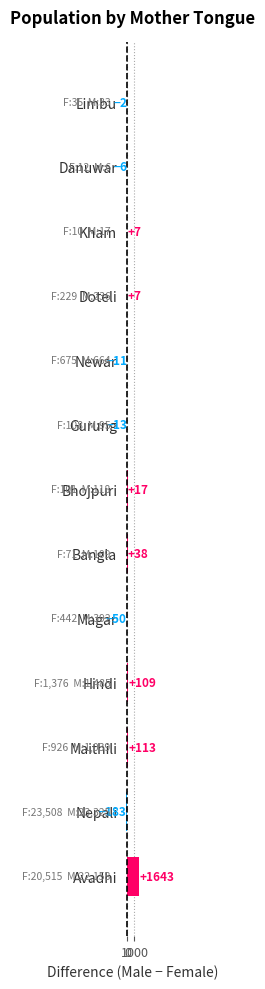

How many distinct data groups are displayed?

1